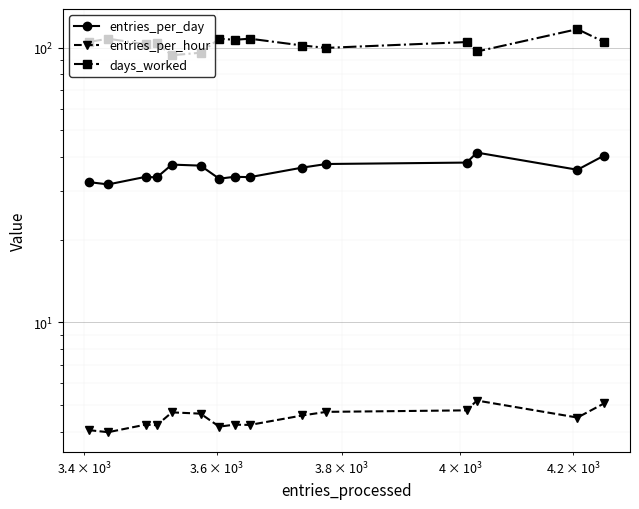

Does the chart display data point markers on the line(s)?

Yes